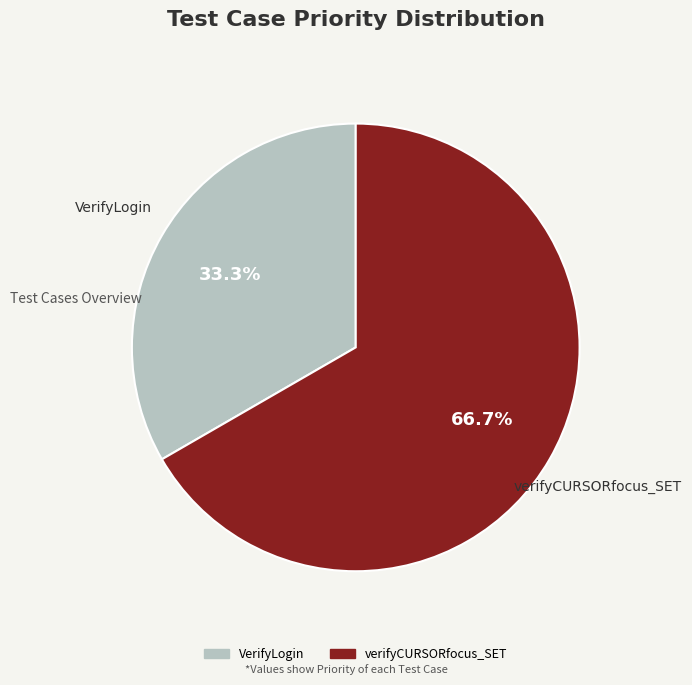

True or false: VerifyLogin accounts for 33% of the total.

True